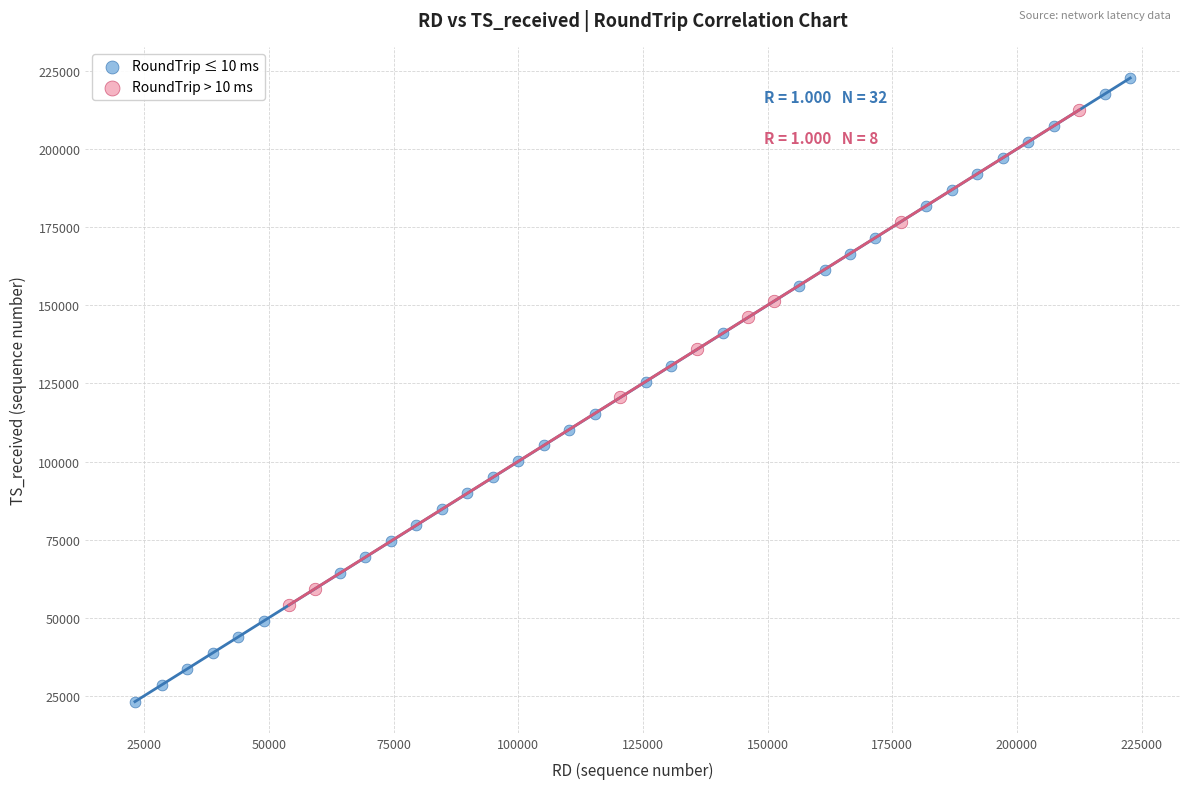

Which series reaches the minimum Y coordinate?

RoundTrip ≤ 10 ms